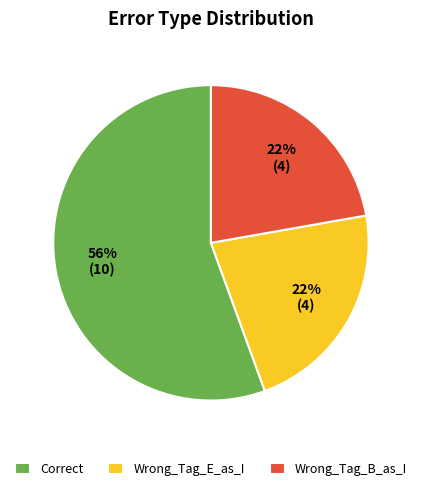

What is the largest slice in the pie chart?

Correct